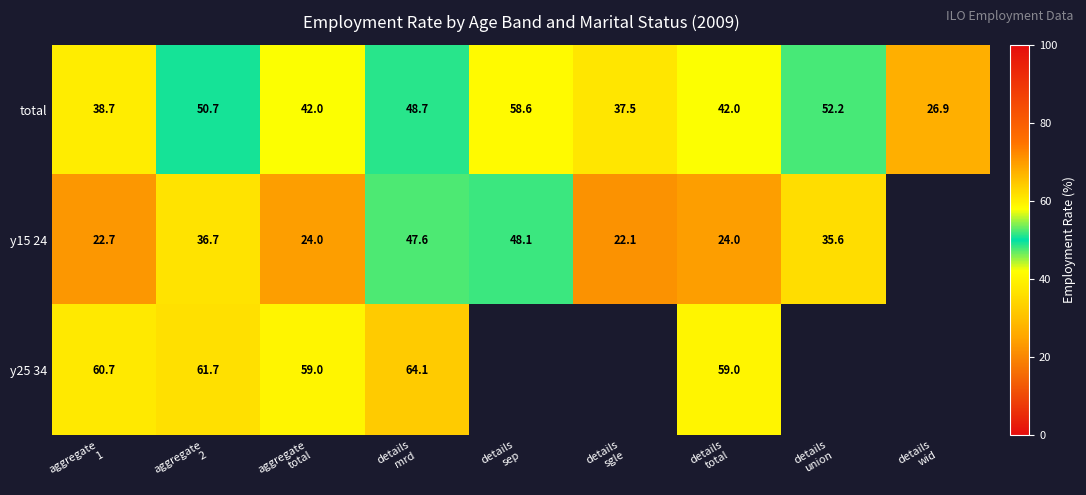

At which category does the chart reach its peak across all series?

details
mrd